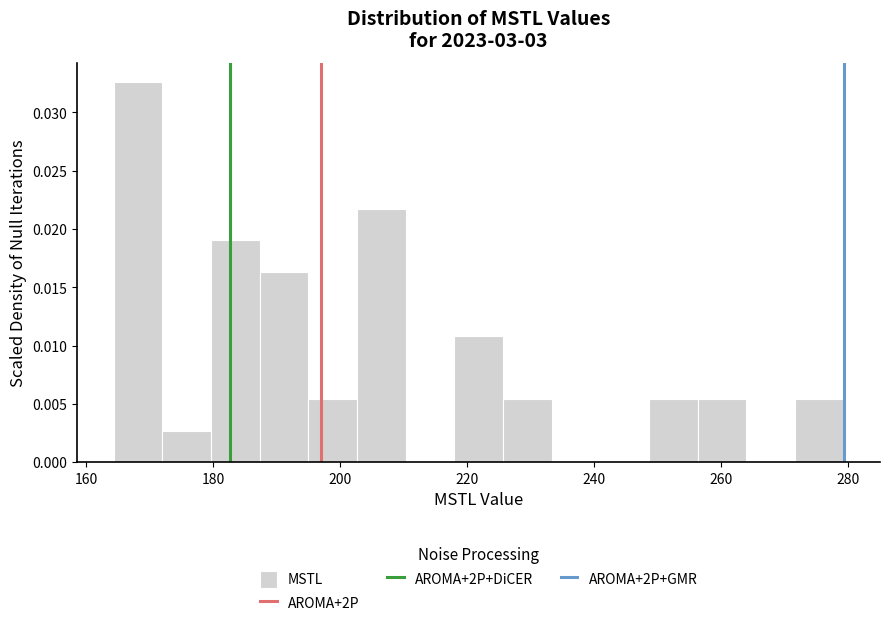

Read against the x-axis, roughly where is the centre of the tallest bar?

168